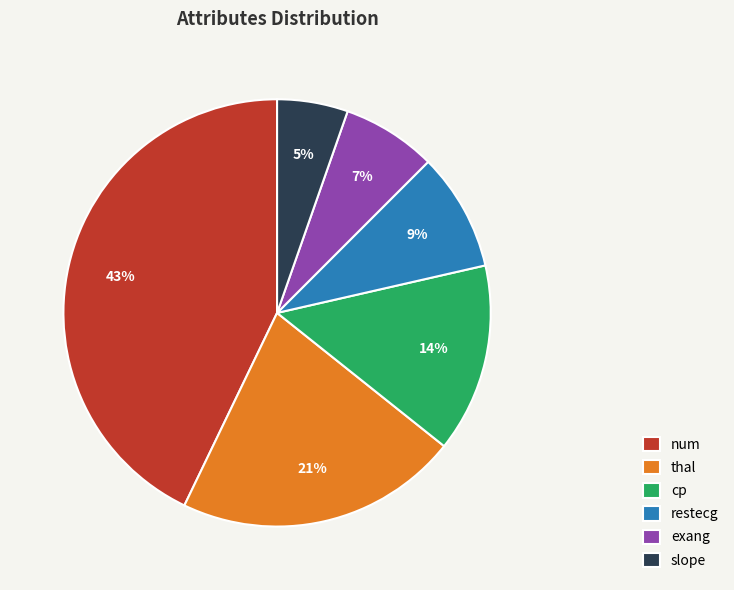

Is there any slice that represents more than half of the pie?

No